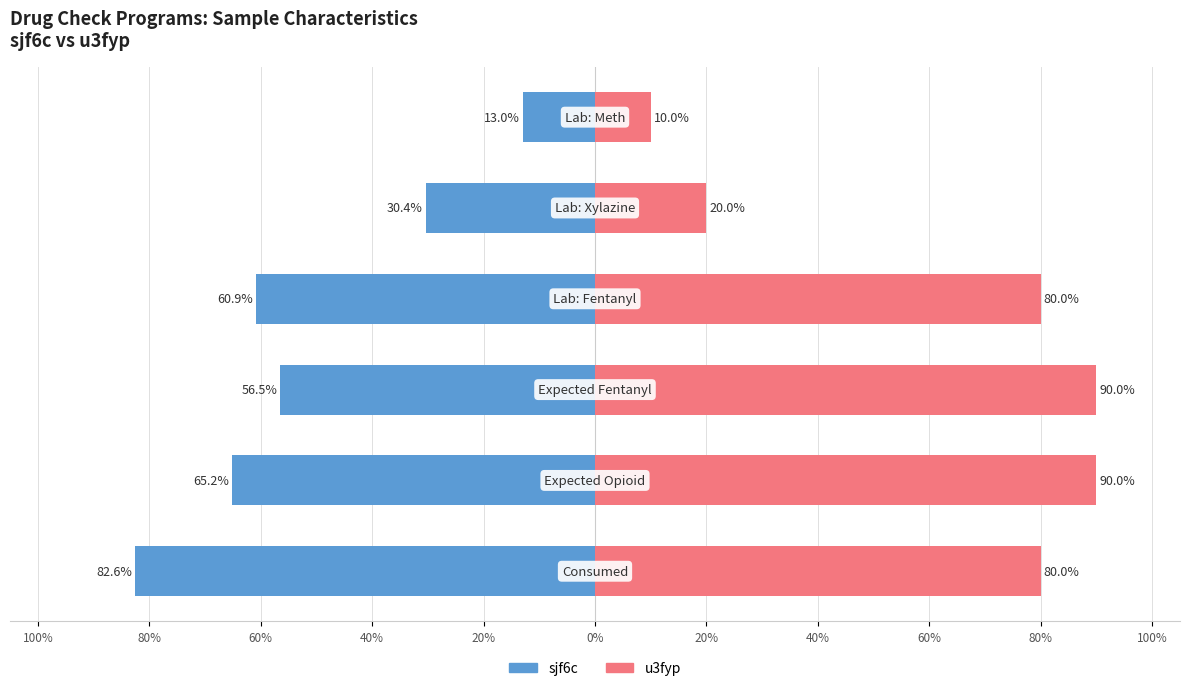

What is the value of the u3fyp bar at the 2nd from the left?

90.0